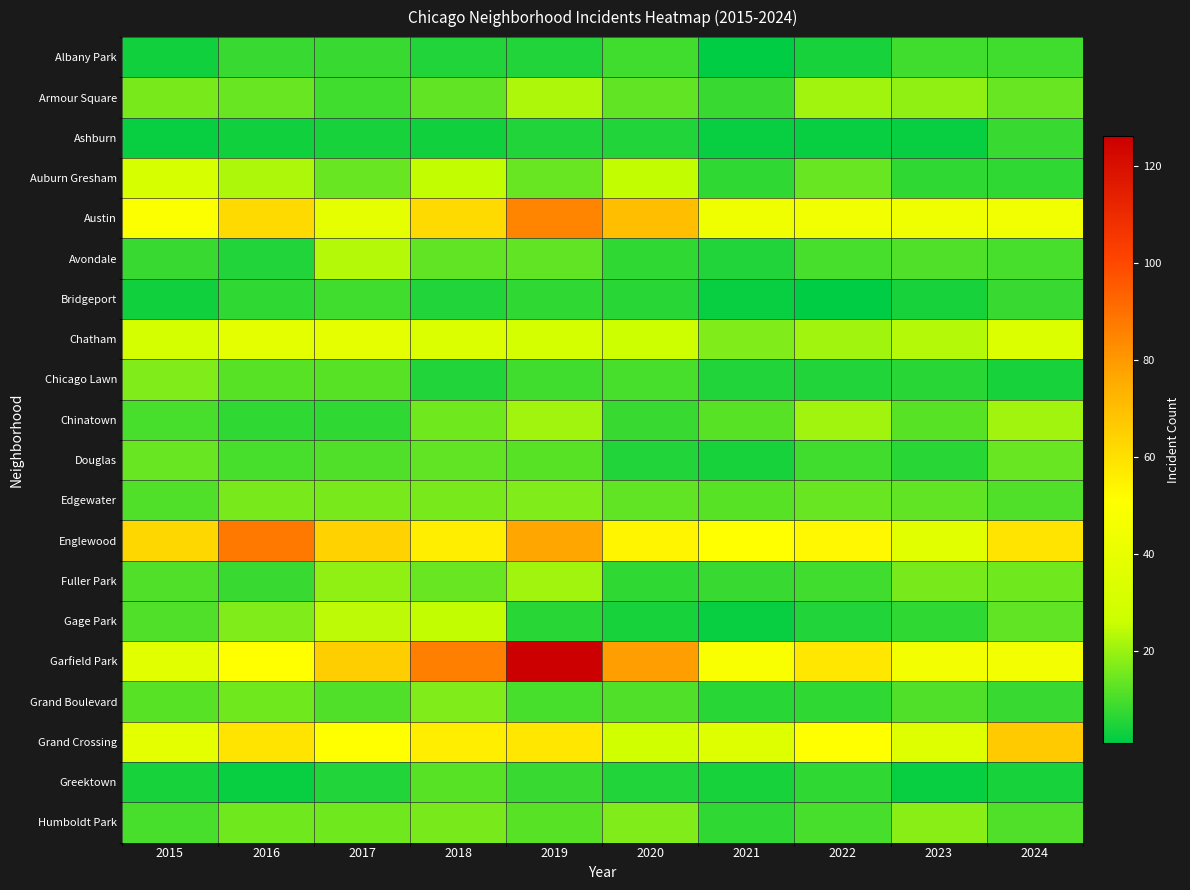

Which has a higher value, 2016 or 2021?

2016